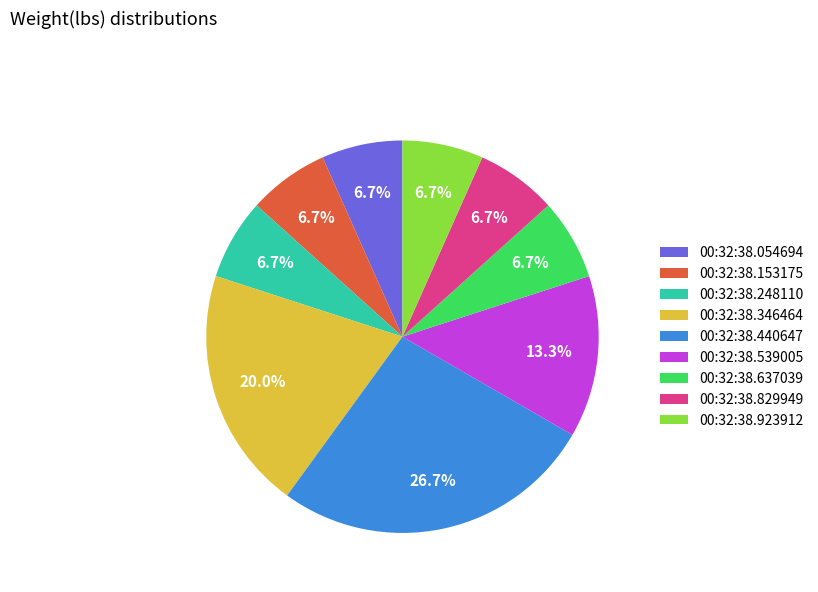

Between 00:32:38.054694 and 00:32:38.440647, which is larger?

00:32:38.440647